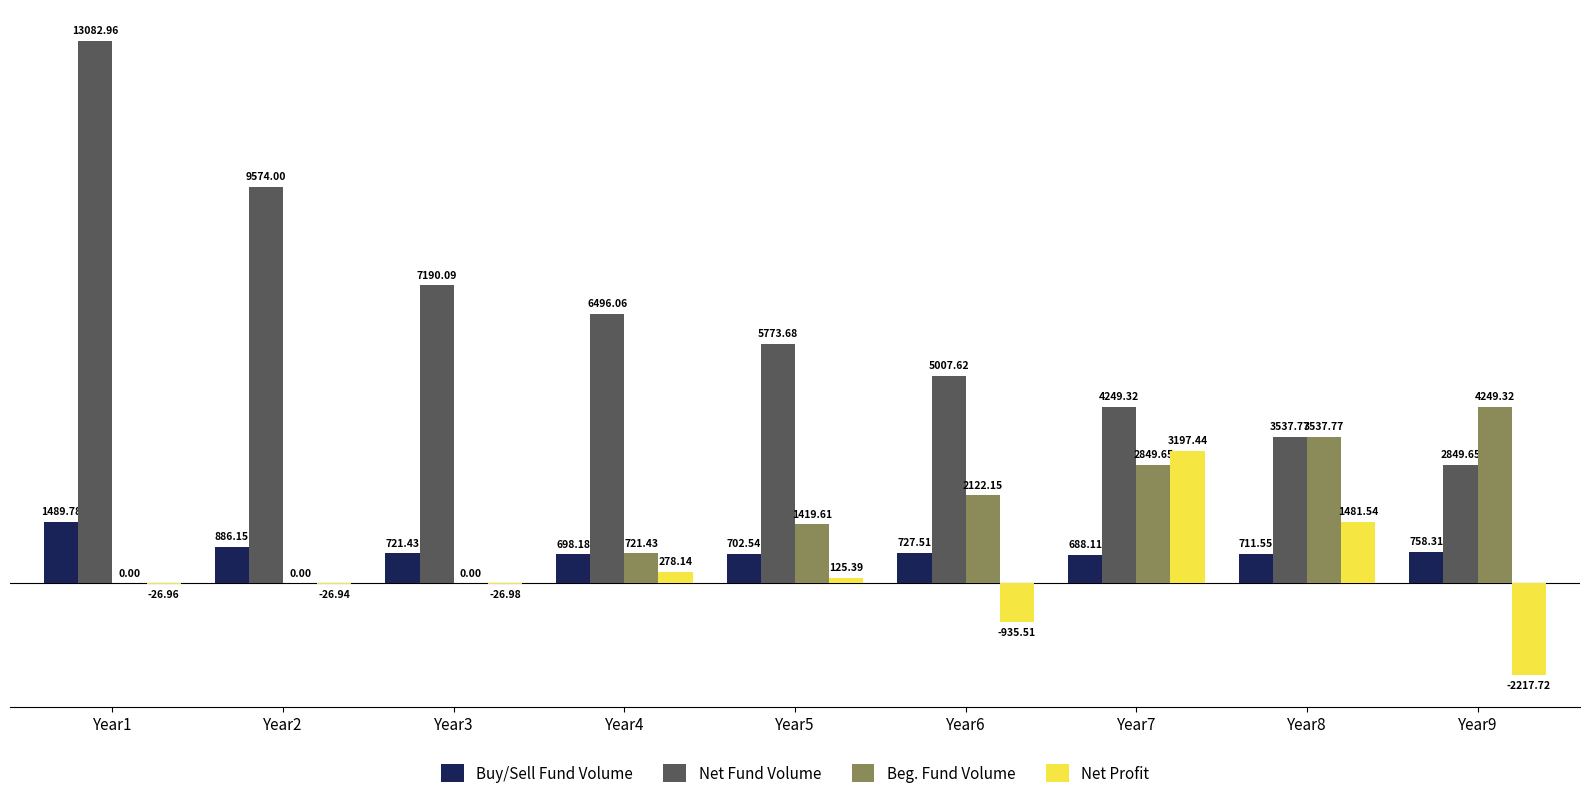

At which category is the sum across all series the highest?

Year1